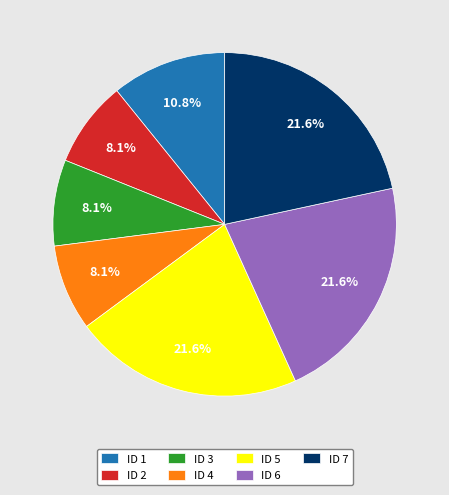

How many slices are in this pie chart?

7